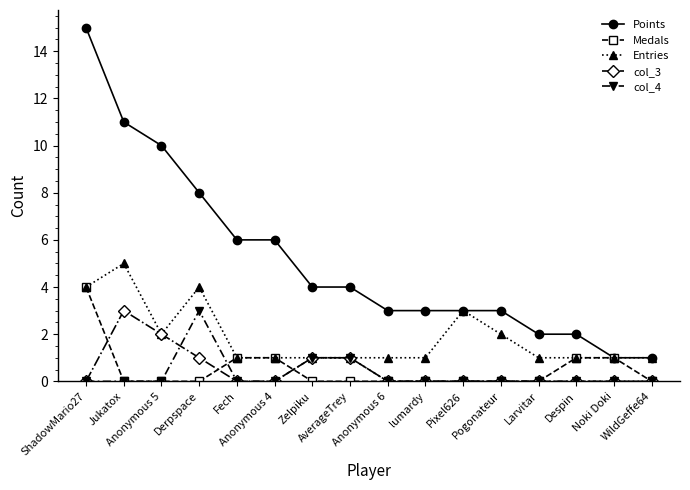

What is the highest value of the Points series?

15